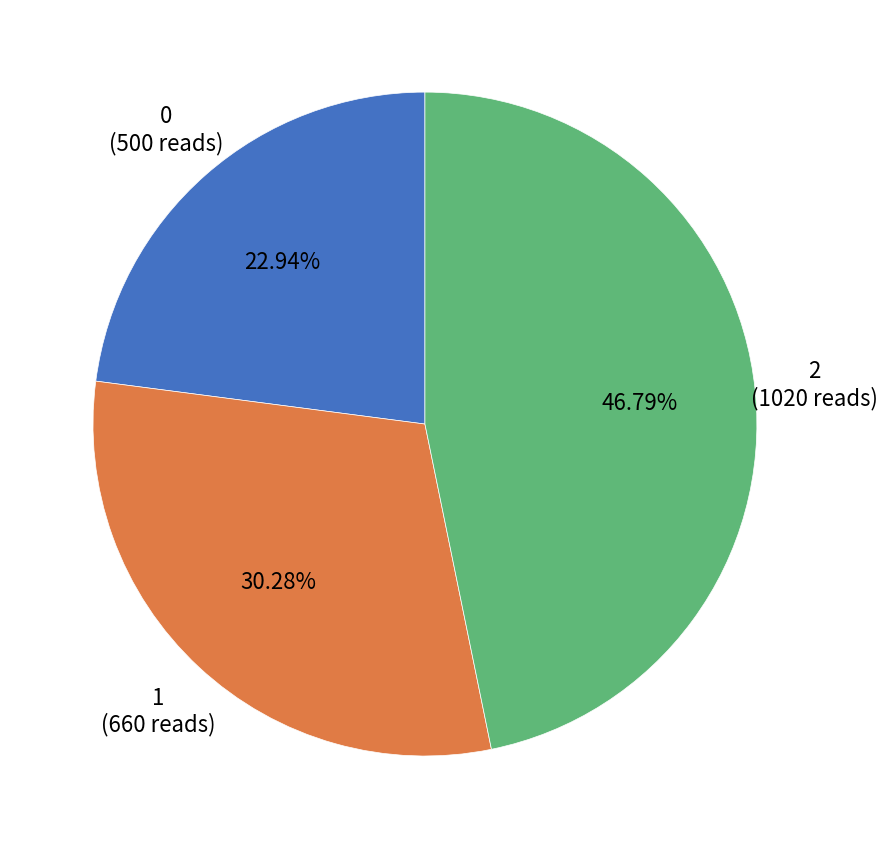

Is there any slice that represents more than half of the pie?

No